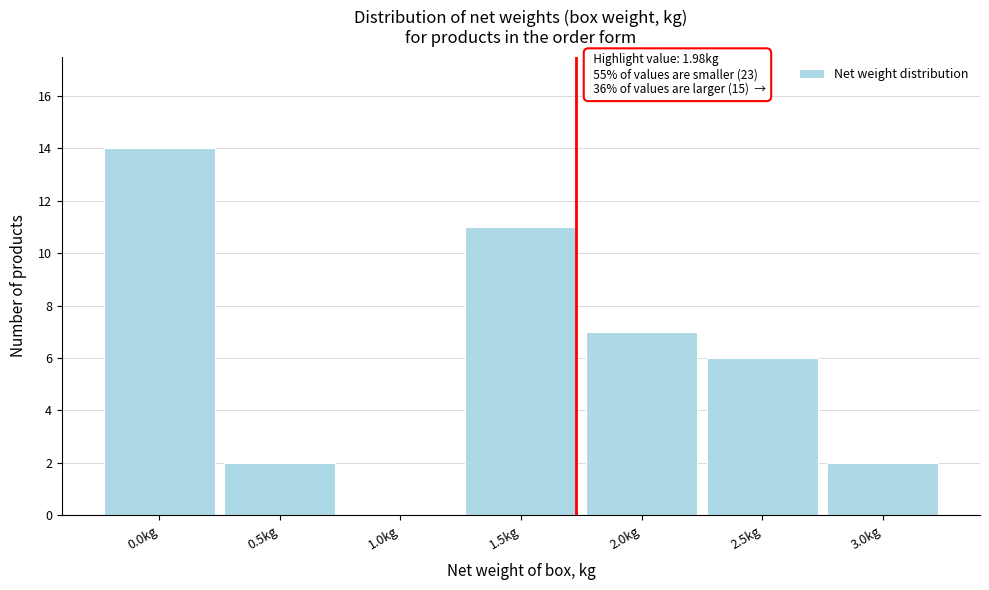

Reading left to right, extract all data points from this chart.

0.0kg=14	0.5kg=2	1.0kg=0	1.5kg=11	2.0kg=7	2.5kg=6	3.0kg=2